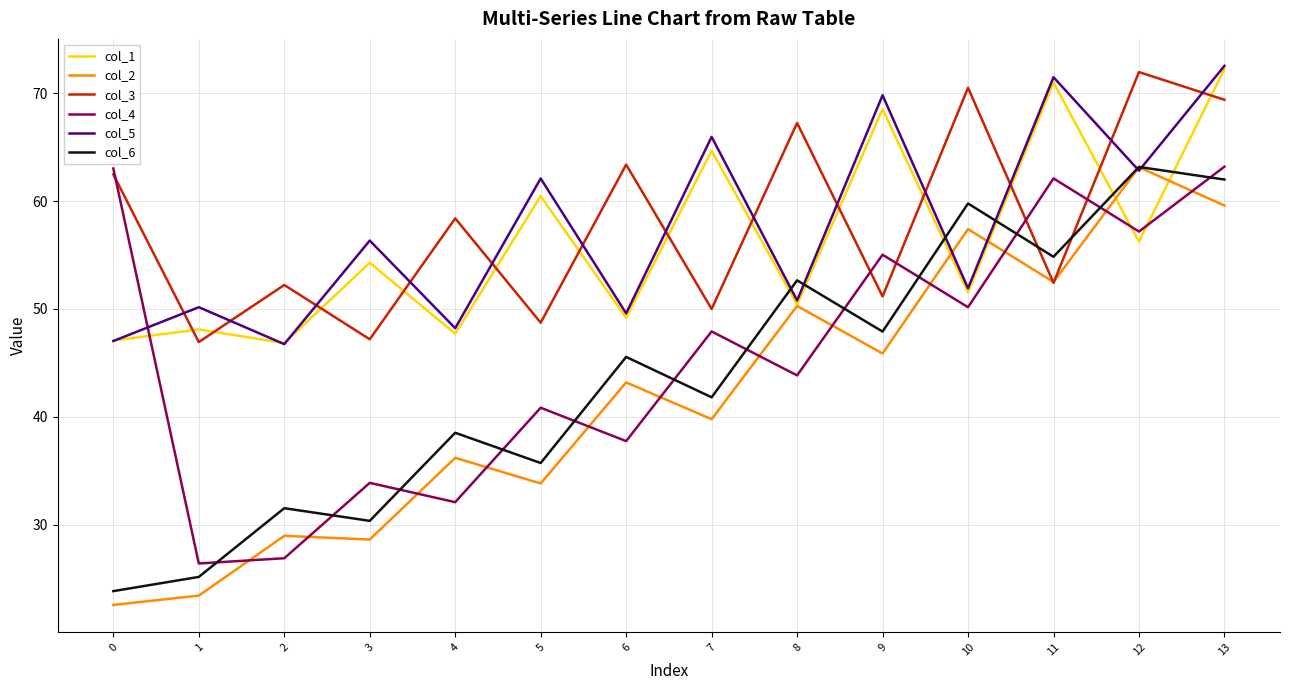

Which series has the largest total across all categories?

col_3